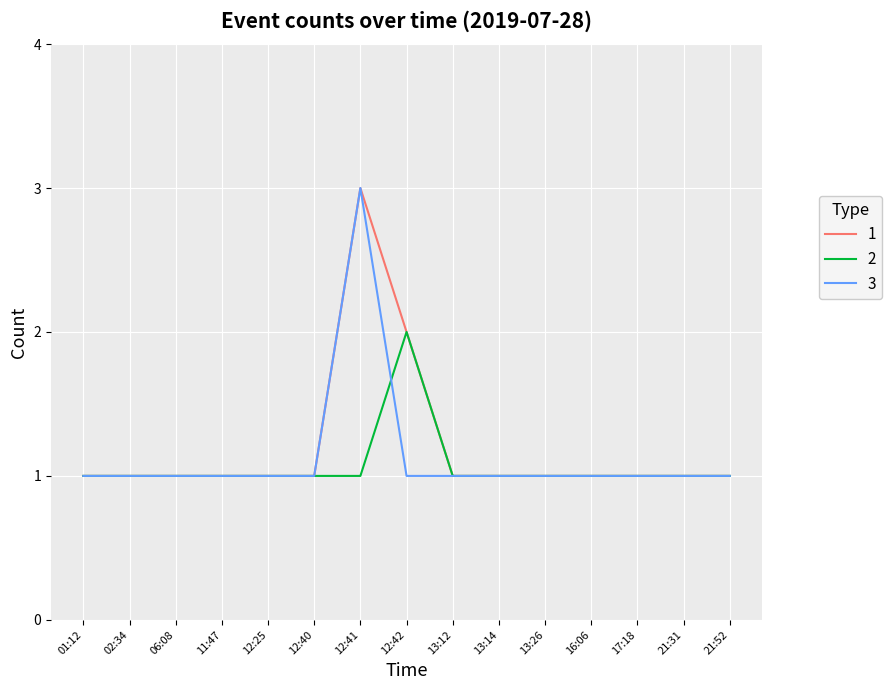

Which series has the largest total across all categories?

1